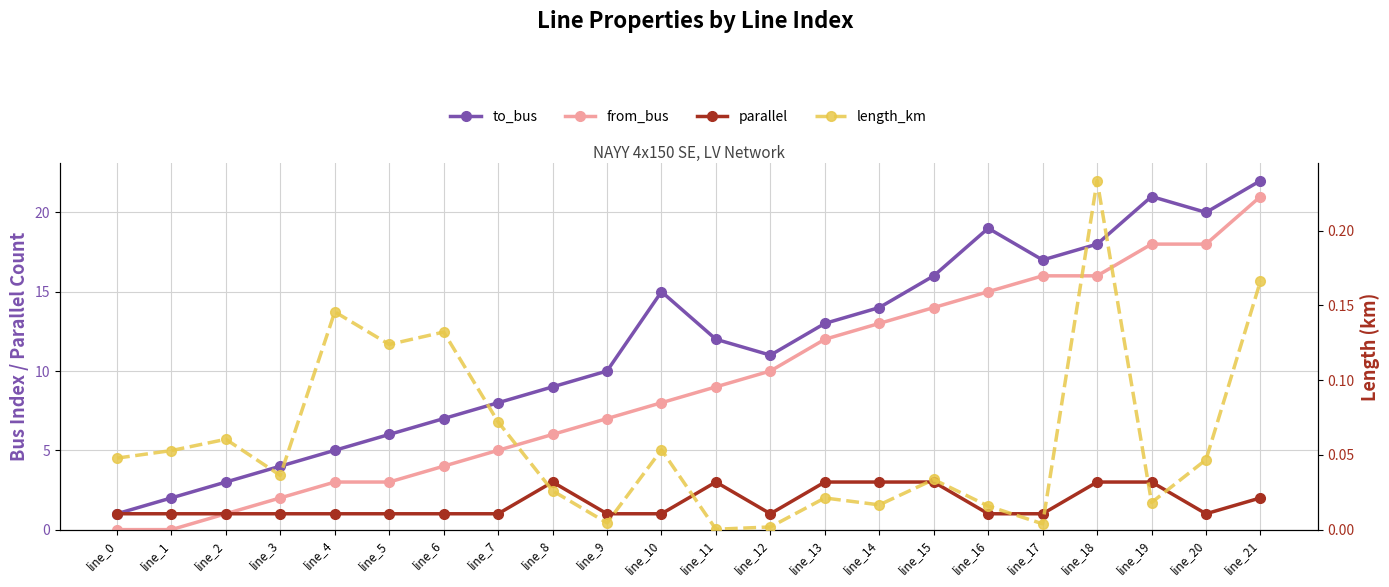

Reading left to right, what are all the values shown in this chart?

to_bus: line_0=1.0	line_1=2.0	line_2=3.0	line_3=4.0	line_4=5.0	line_5=6.0	line_6=7.0	line_7=8.0	line_8=9.0	line_9=10.0	line_10=15.0	line_11=12.0	line_12=11.0	line_13=13.0	line_14=14.0	line_15=16.0	line_16=19.0	line_17=17.0	line_18=18.0	line_19=21.0	line_20=20.0	line_21=22.0
from_bus: line_0=0.0	line_1=0.0	line_2=1.0	line_3=2.0	line_4=3.0	line_5=3.0	line_6=4.0	line_7=5.0	line_8=6.0	line_9=7.0	line_10=8.0	line_11=9.0	line_12=10.0	line_13=12.0	line_14=13.0	line_15=14.0	line_16=15.0	line_17=16.0	line_18=16.0	line_19=18.0	line_20=18.0	line_21=21.0
parallel: line_0=1.0	line_1=1.0	line_2=1.0	line_3=1.0	line_4=1.0	line_5=1.0	line_6=1.0	line_7=1.0	line_8=3.0	line_9=1.0	line_10=1.0	line_11=3.0	line_12=1.0	line_13=3.0	line_14=3.0	line_15=3.0	line_16=1.0	line_17=1.0	line_18=3.0	line_19=3.0	line_20=1.0	line_21=2.0
length_km: line_0=0.0	line_1=0.1	line_2=0.1	line_3=0.0	line_4=0.1	line_5=0.1	line_6=0.1	line_7=0.1	line_8=0.0	line_9=0.0	line_10=0.1	line_11=0.0	line_12=0.0	line_13=0.0	line_14=0.0	line_15=0.0	line_16=0.0	line_17=0.0	line_18=0.2	line_19=0.0	line_20=0.0	line_21=0.2